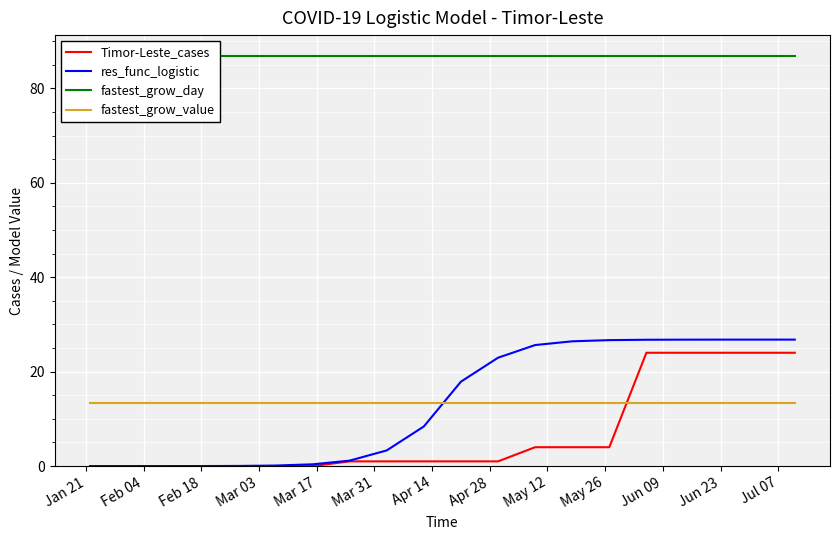

True or false: fastest_grow_value has more than 1 interior local peaks.

False